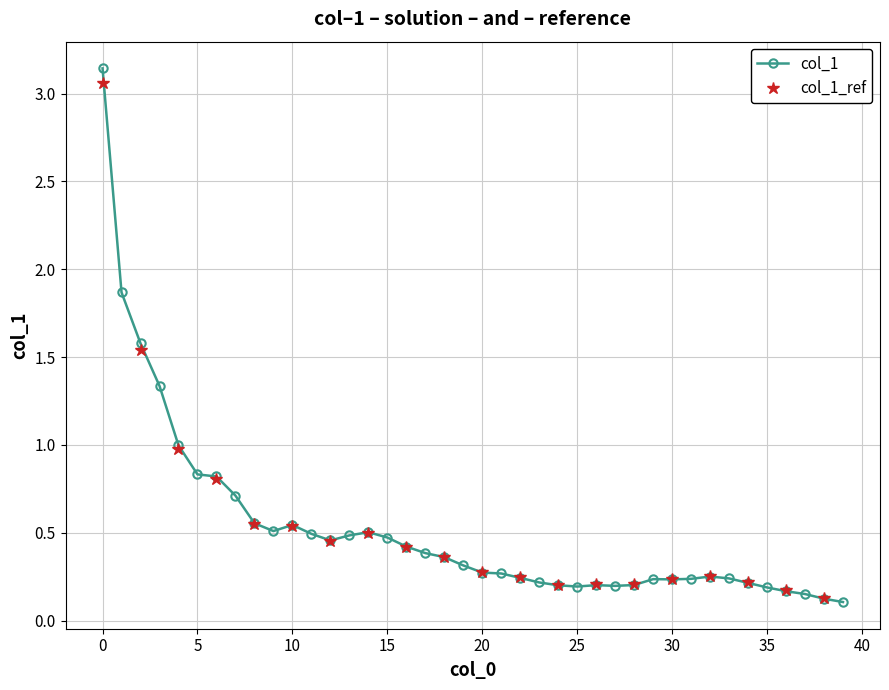

Between 15 and 31, which is larger?

15